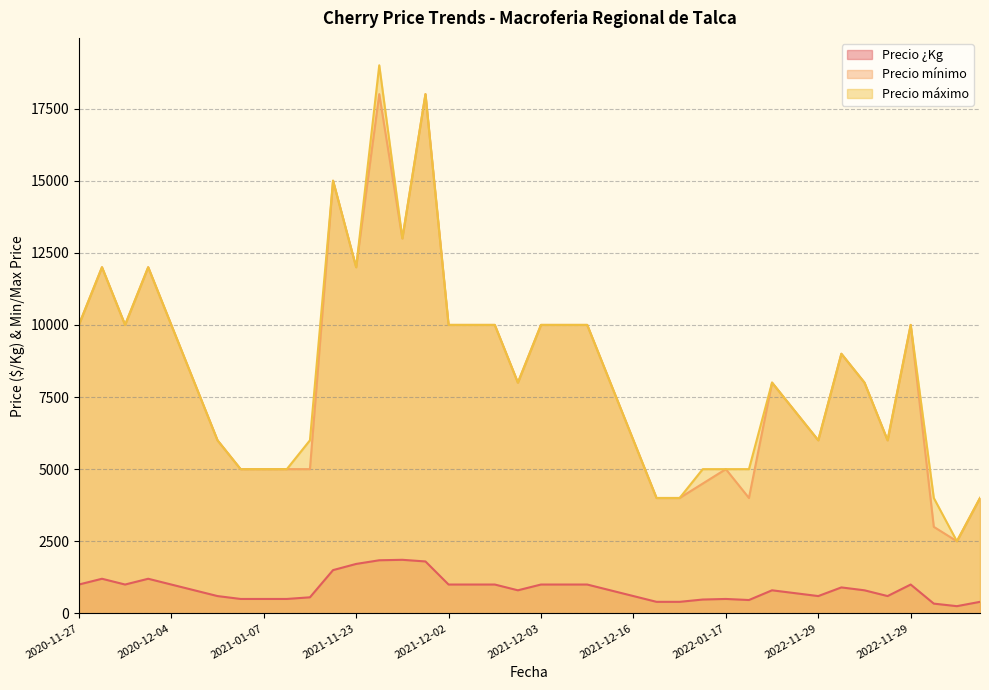

Rank the series at 2020-12-28 from lowest to highest value.

Precio ¿Kg, Precio mínimo, Precio máximo